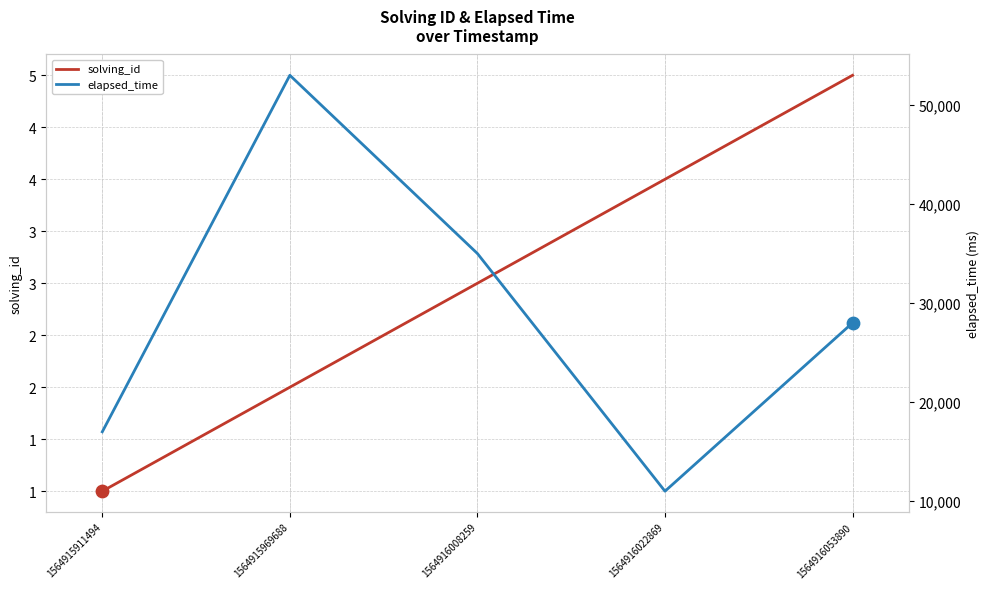

At which category is the sum across all series the highest?

1564915969688